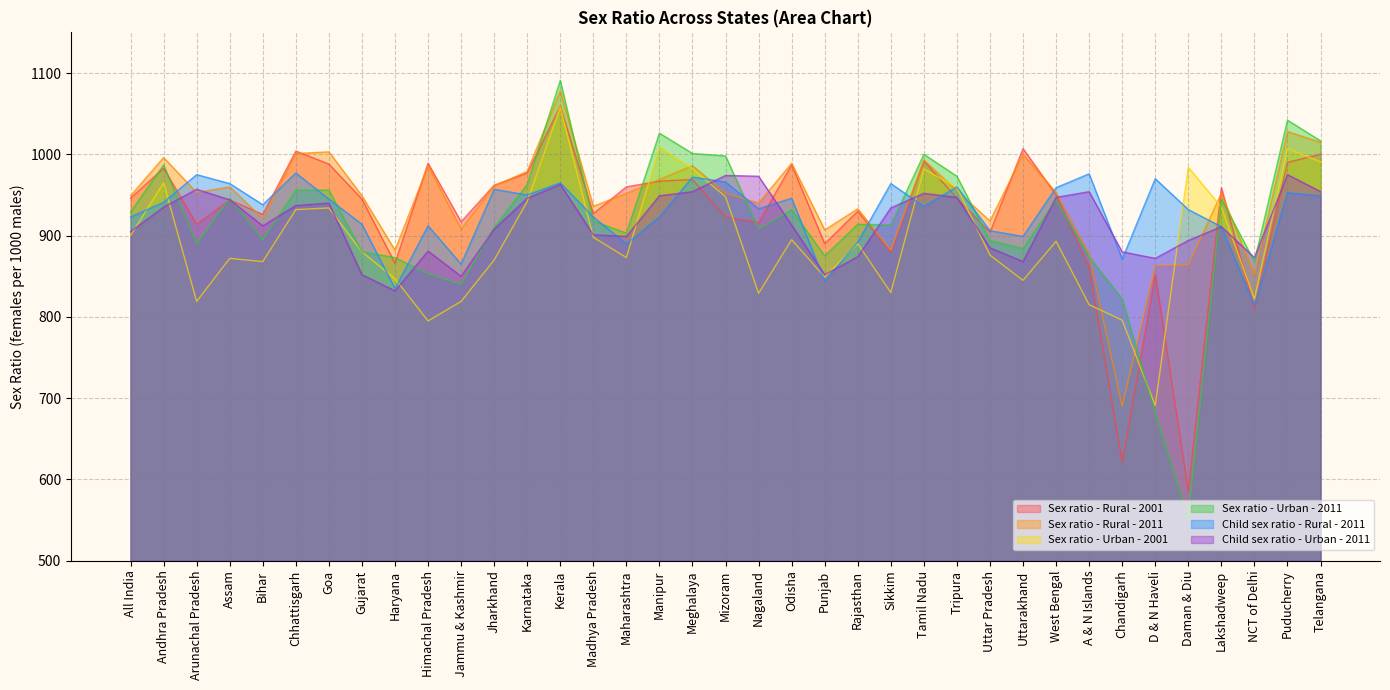

Rank the series at Kerala from lowest to highest value.

Child sex ratio - Urban - 2011, Child sex ratio - Rural - 2011, Sex ratio - Urban - 2001, Sex ratio - Rural - 2001, Sex ratio - Rural - 2011, Sex ratio - Urban - 2011